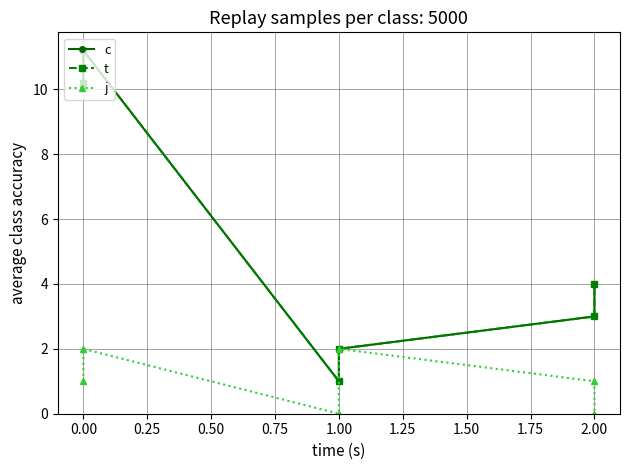

True or false: t and c intersect in this chart.

False